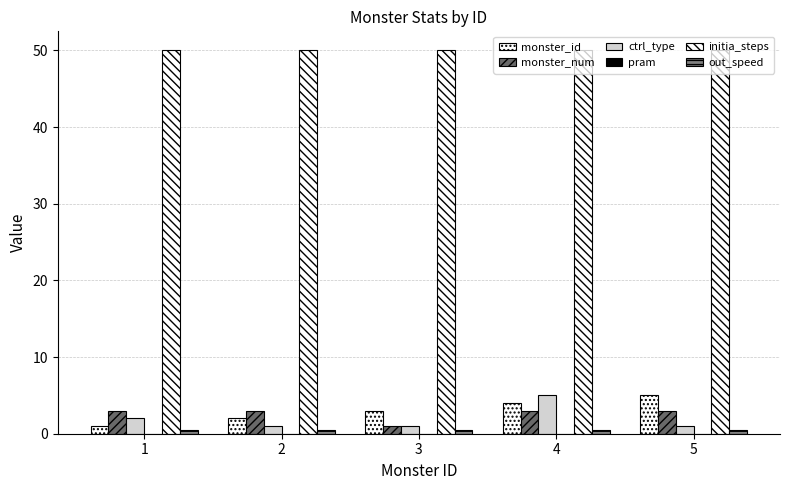

Where does the monster_id series first go above 3?

4